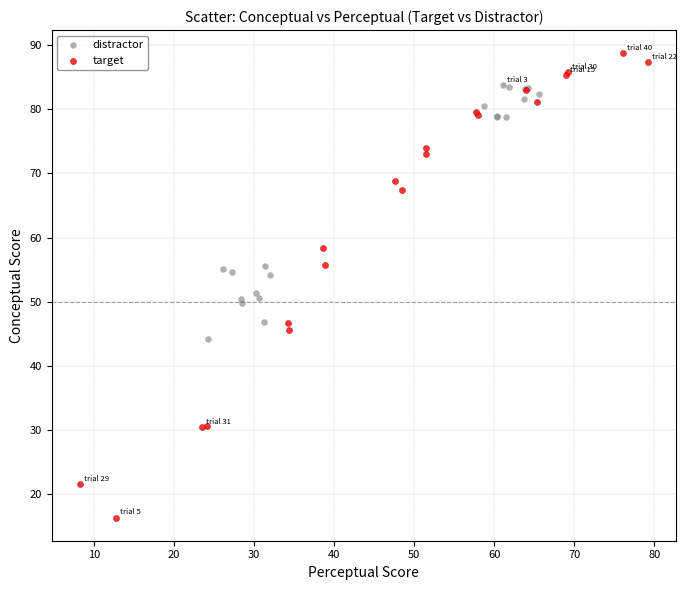

Which series has the widest spread of Y values?

target